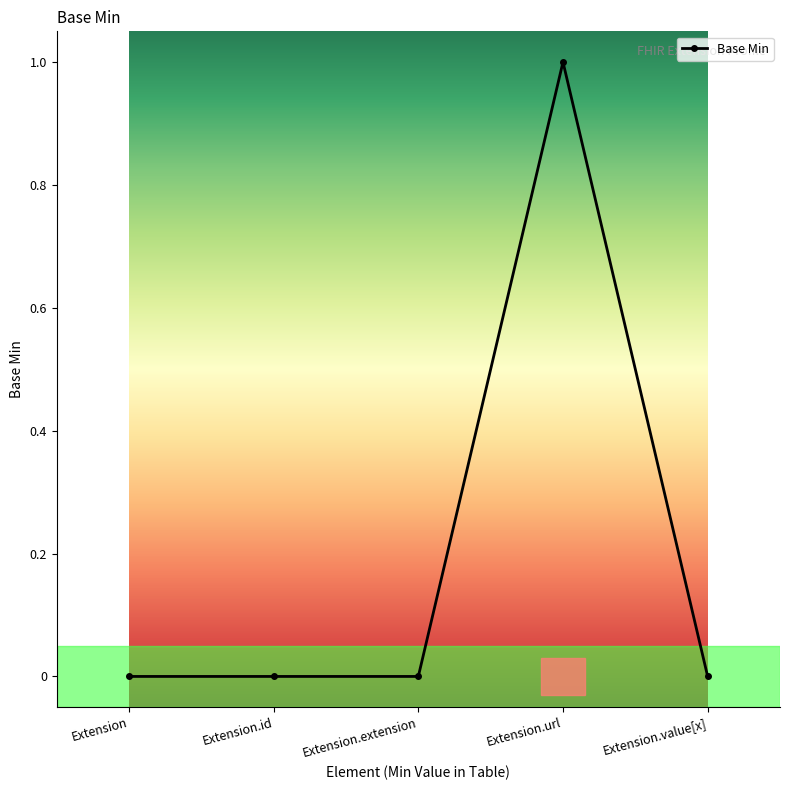

Does the chart have visible grid lines?

No